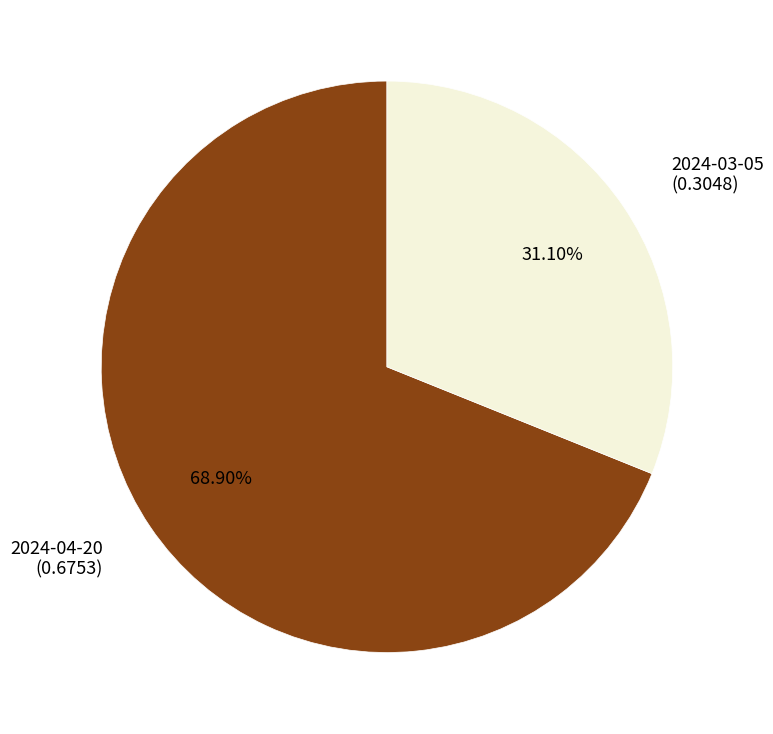

Does 2024-03-05 represent more than half of the total?

No